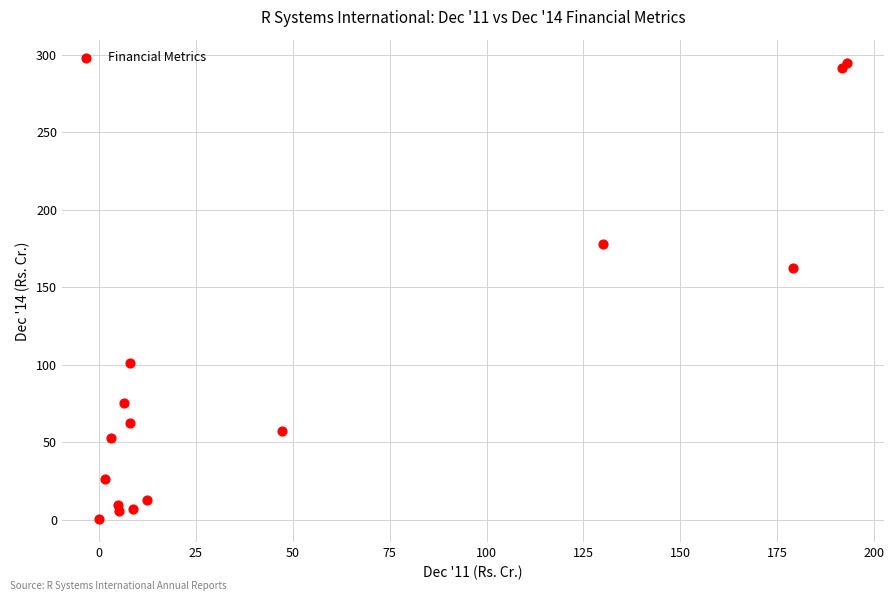

What Y value in the scatter plot is closest to 147?

162.4